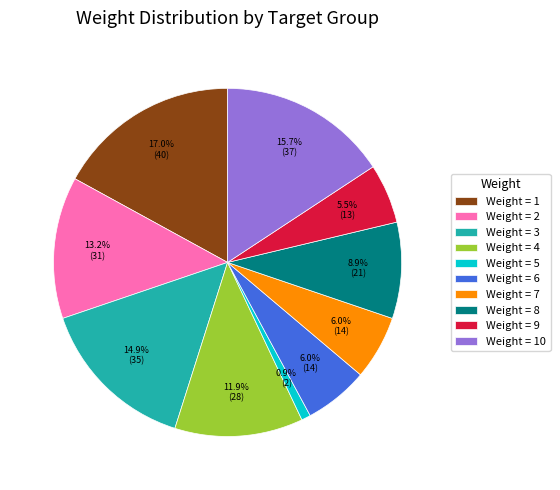

Does Weight = 1 account for over 50% of the chart?

No